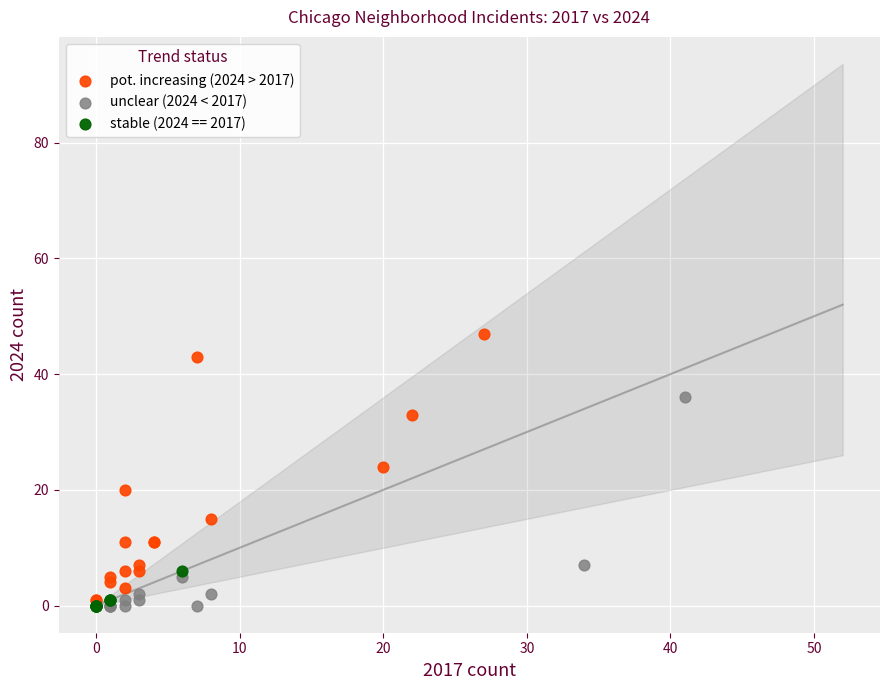

Which series contains the highest Y value?

pot. increasing (2024 > 2017)